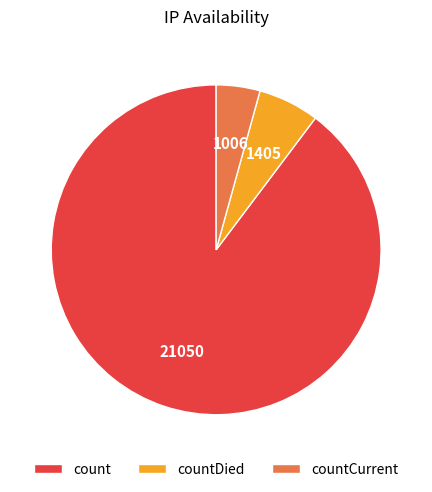

Combined, do countDied and count account for over 50%?

Yes